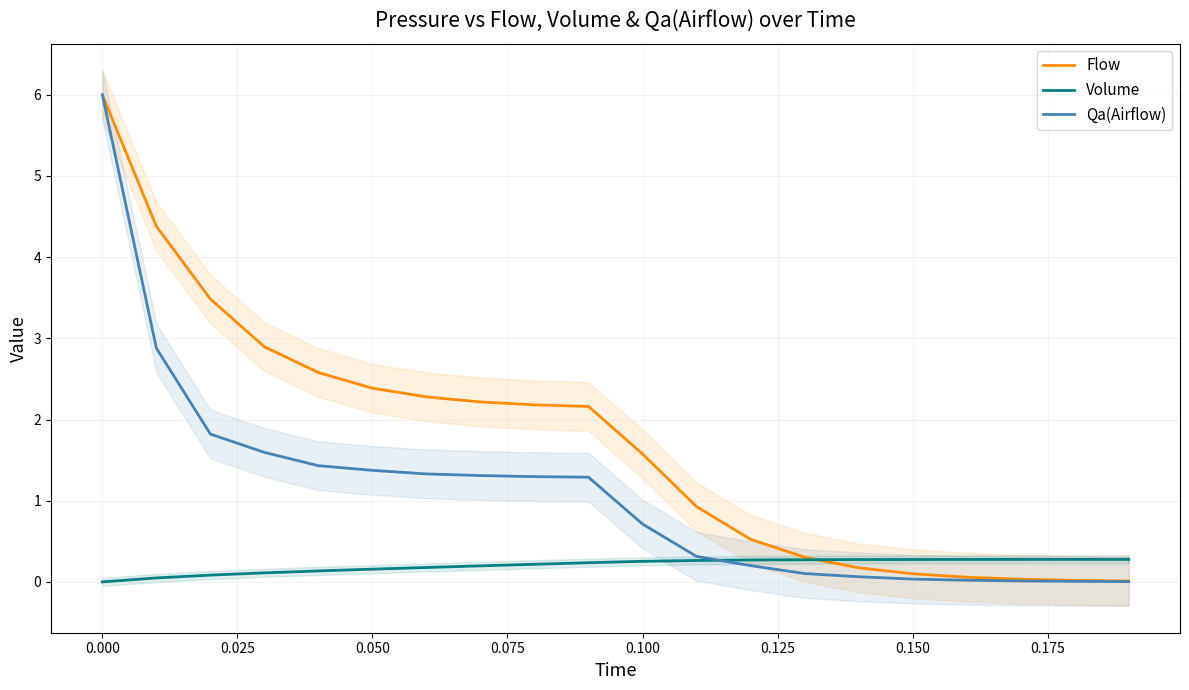

True or false: Qa(Airflow) and Flow intersect in this chart.

False